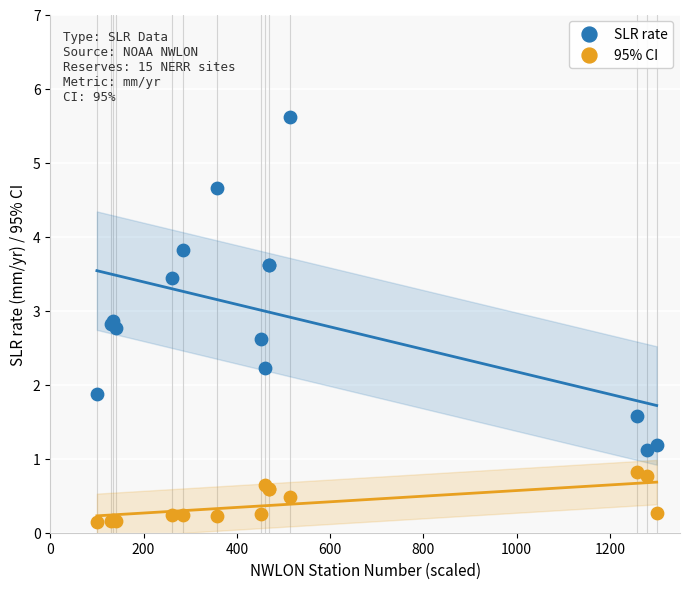

Across all series, what Y value is closest to 2?

1.9